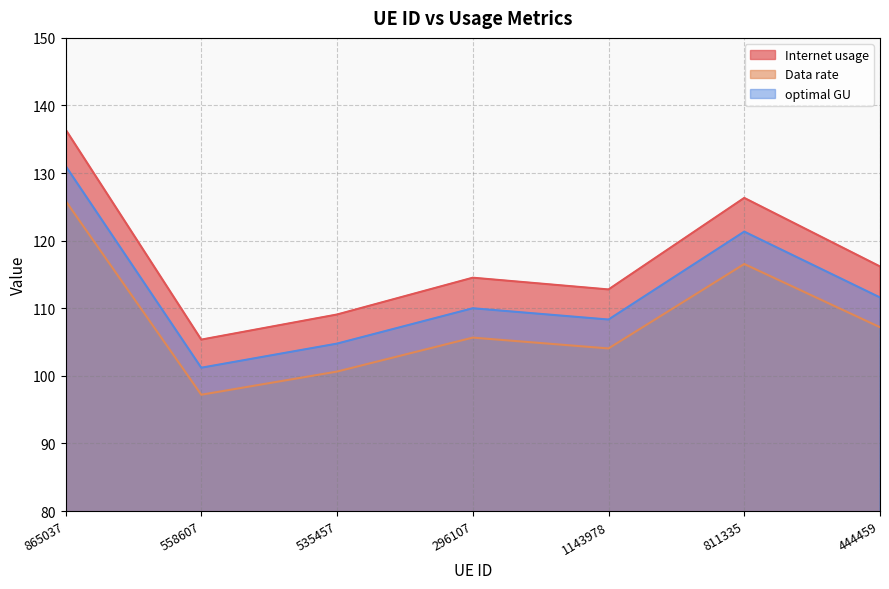

Rank the series by their maximum value, from highest to lowest.

Internet usage, optimal GU, Data rate